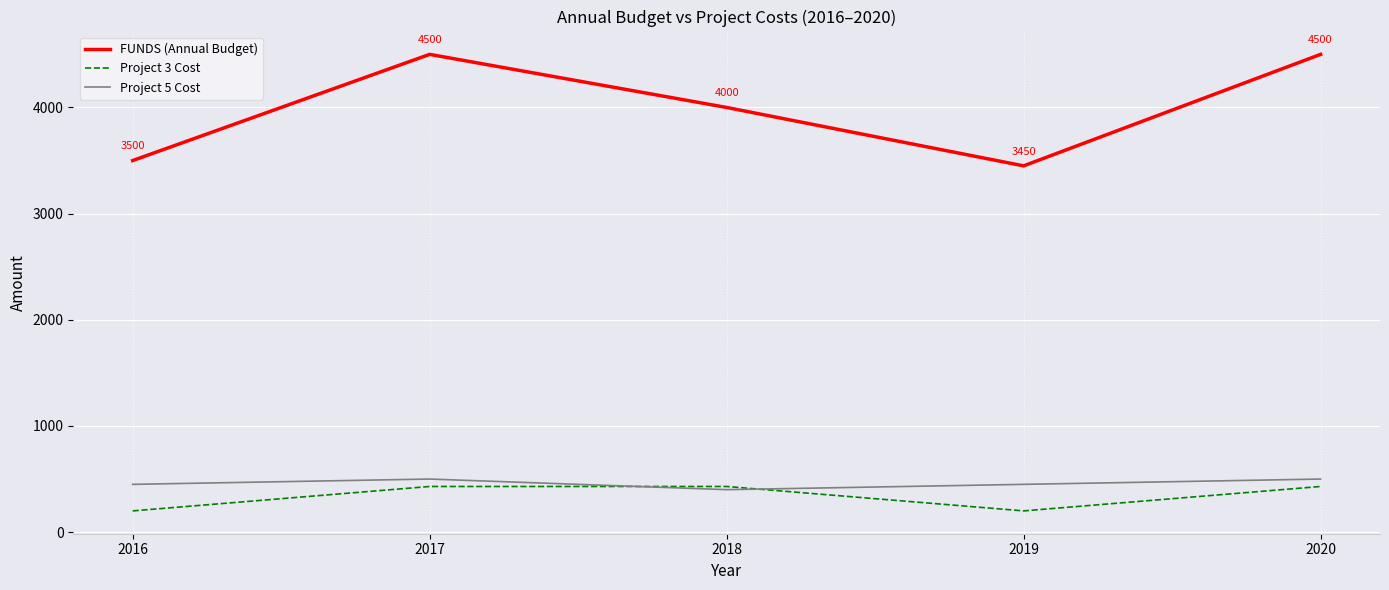

True or false: FUNDS (Annual Budget) and Project 5 Cost cross at least once.

False